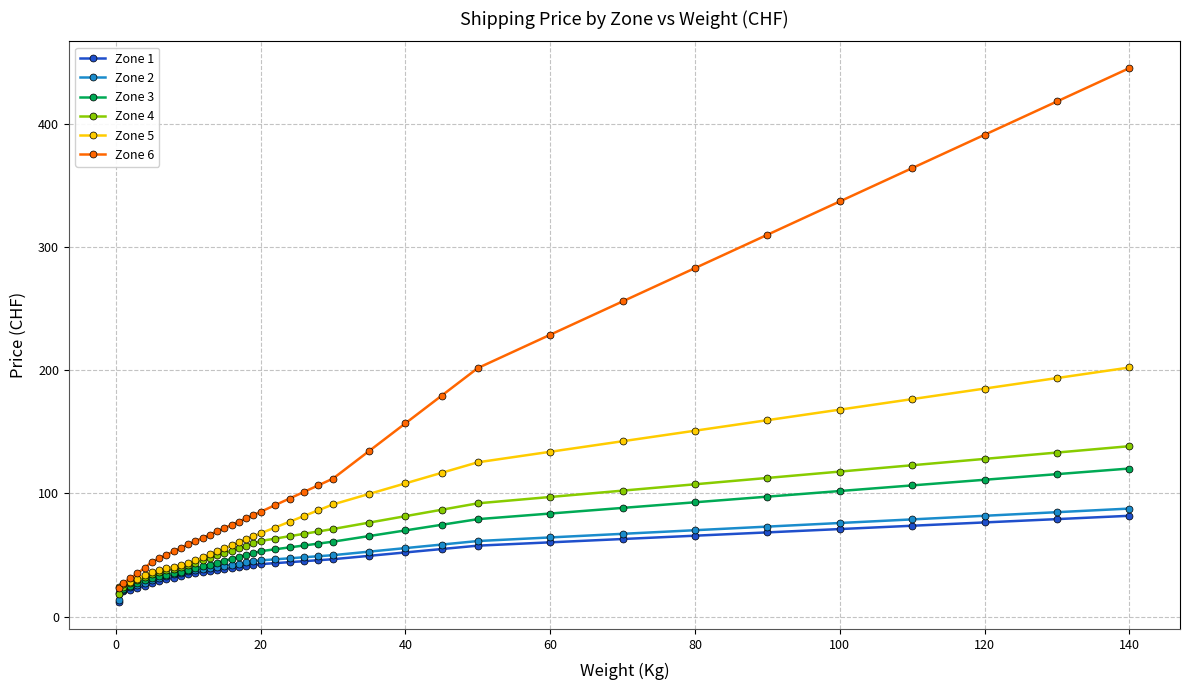

Which series has the largest total across all categories?

Zone 6